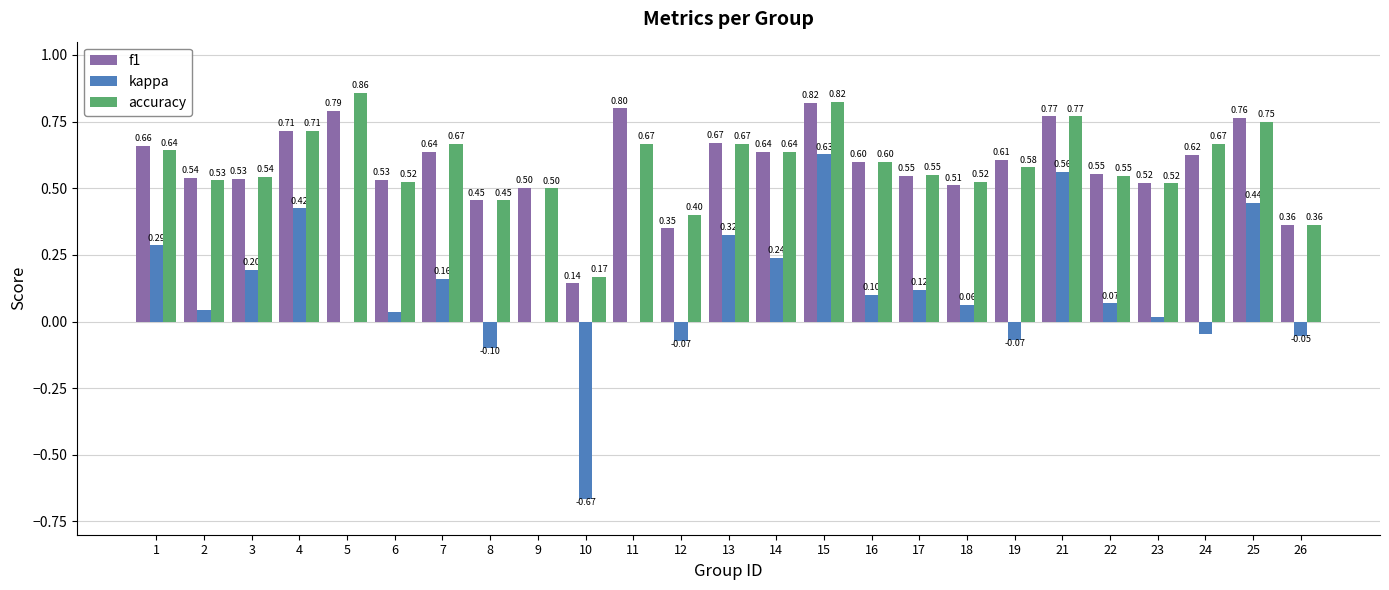

The value of f1 at 25 is 1.1. True or false?

False